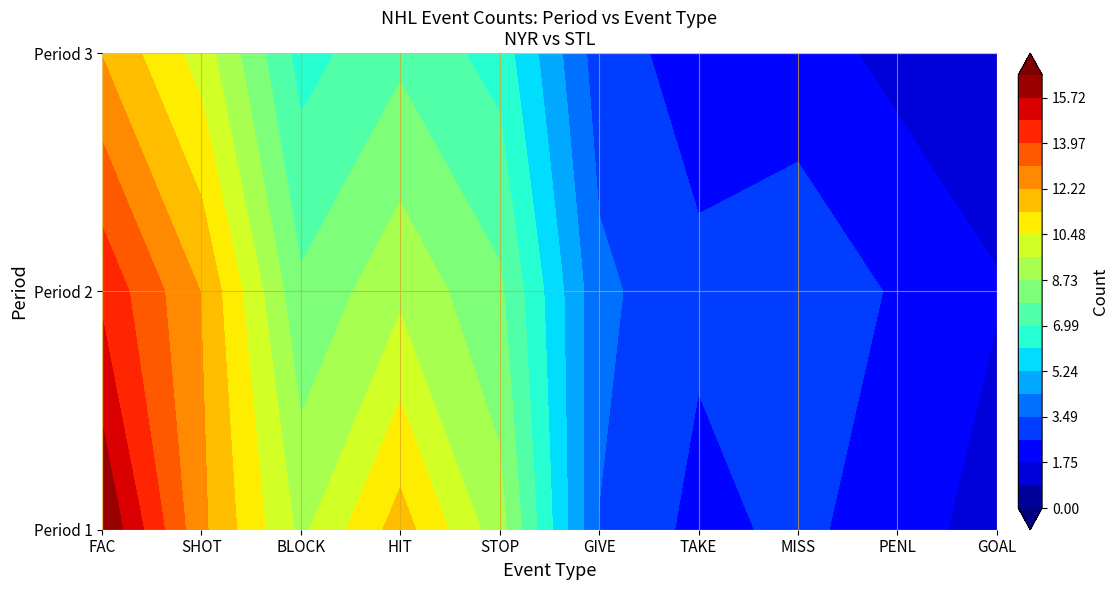

Reading right to left, transcribe all the data shown in this chart.

1: GOAL=1	PENL=2	MISS=3	TAKE=2	GIVE=2	STOP=10	HIT=14	BLOCK=8	SHOT=12	FAC=18
2: GOAL=2	PENL=3	MISS=4	TAKE=3	GIVE=3	STOP=9	HIT=10	BLOCK=6	SHOT=14	FAC=15
3: GOAL=1	PENL=1	MISS=2	TAKE=2	GIVE=2	STOP=7	HIT=8	BLOCK=5	SHOT=10	FAC=12